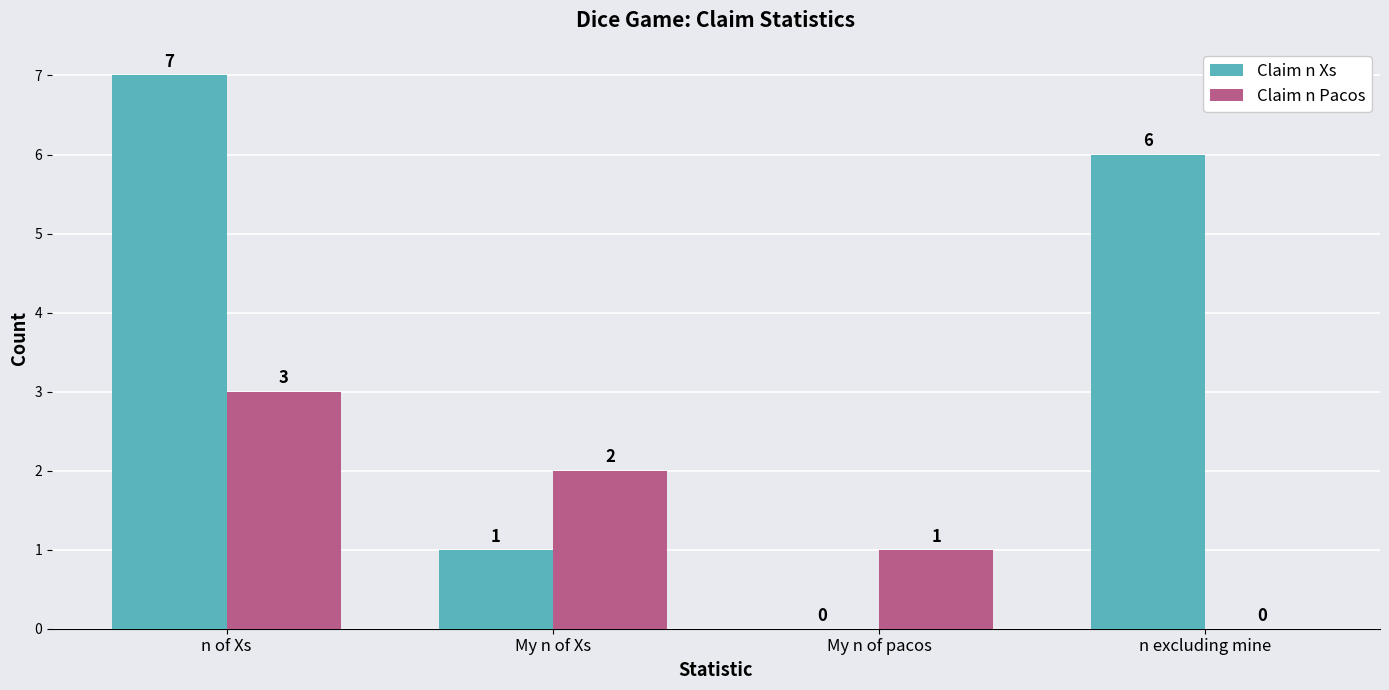

Which series changed the most between n of Xs and n excluding mine?

Claim n Pacos